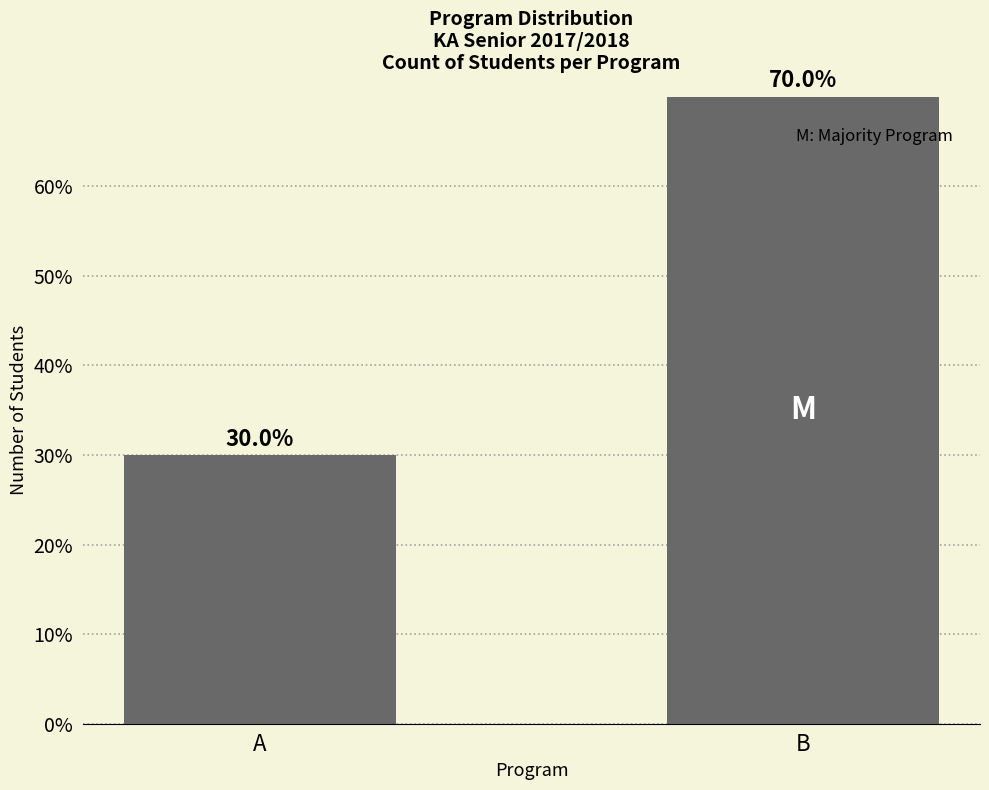

Between A and B, which is larger?

B